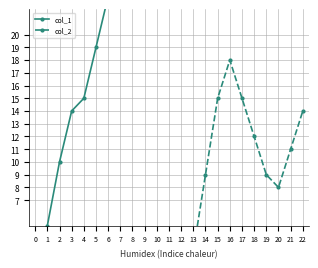

What is the total value across all series at 19?

87